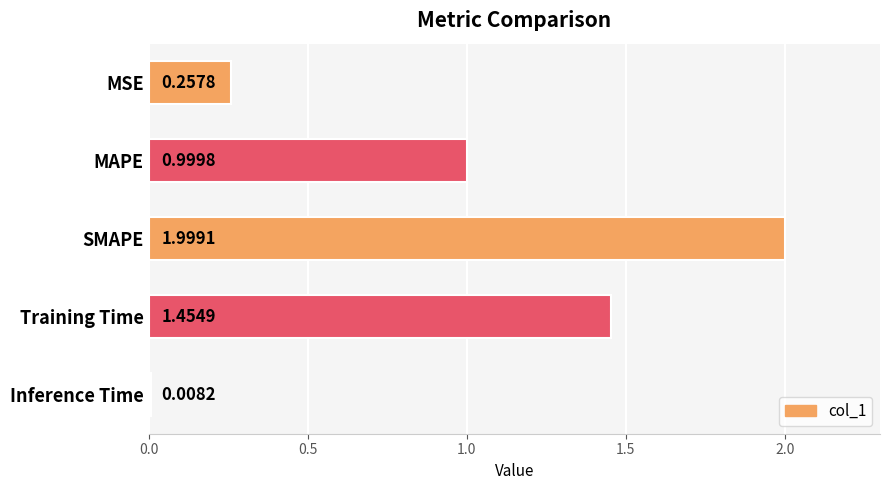

At which category does the chart reach its peak across all series?

SMAPE